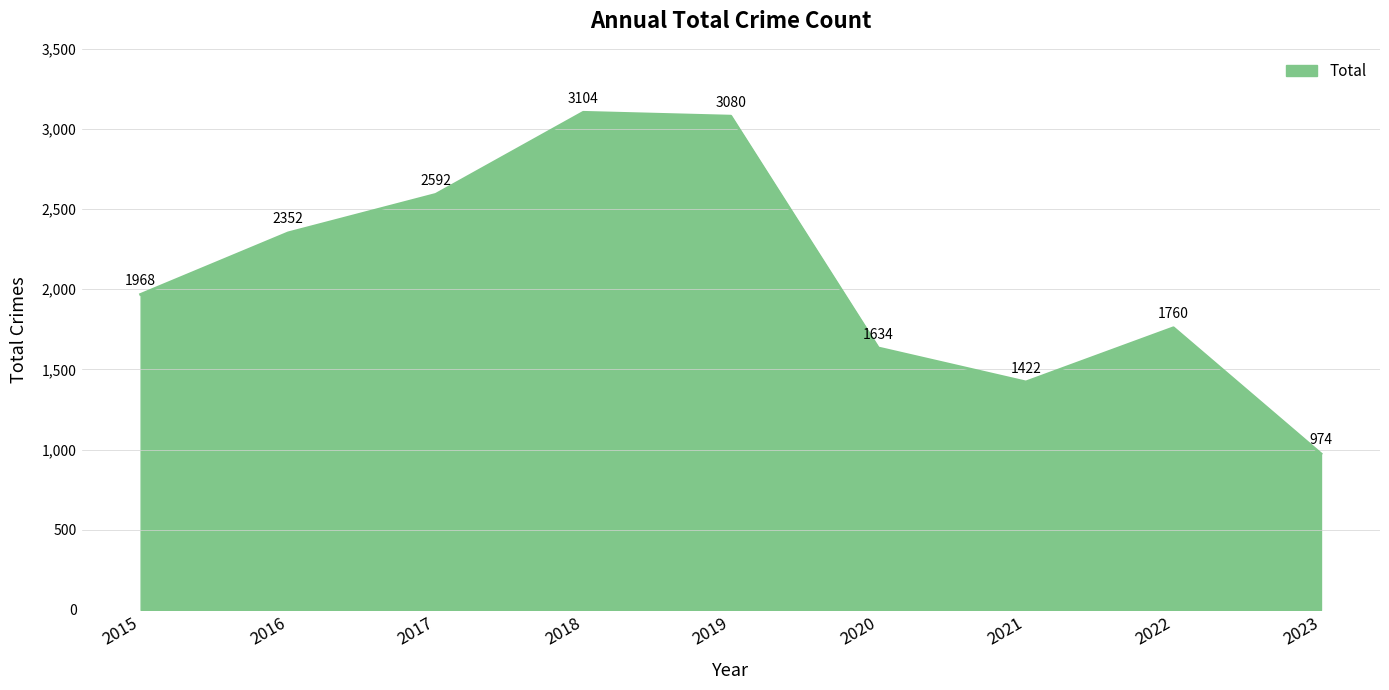

What is the average value?

2098